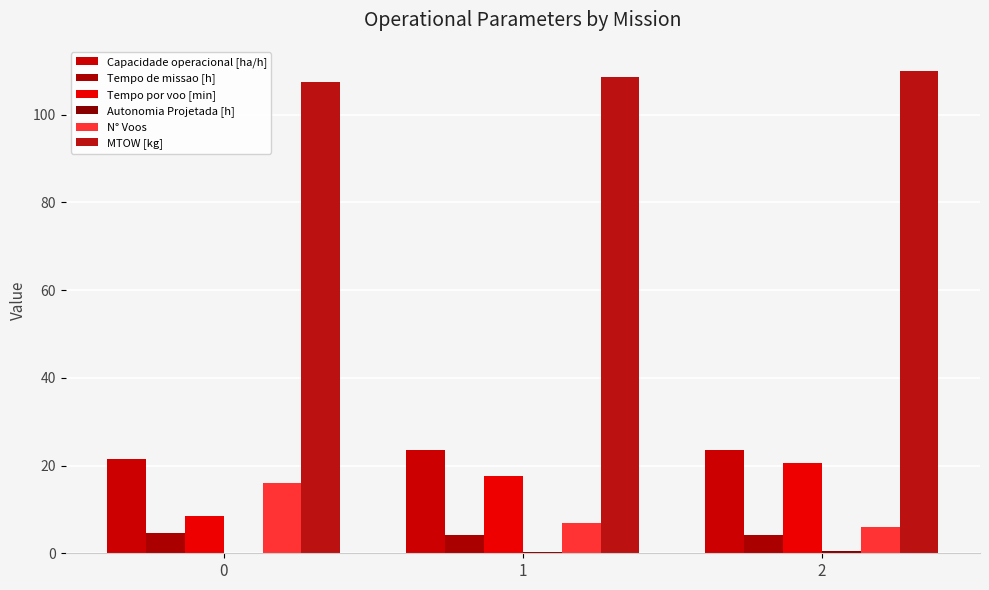

How many data points in MTOW [kg] are above 108?

2